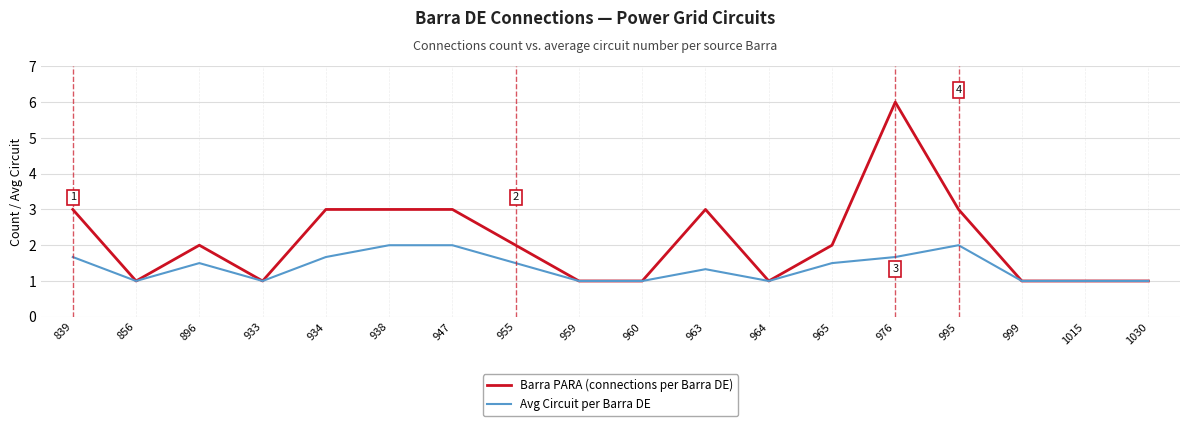

The Avg Circuit per Barra DE series shows 1.5 at 896. True or false?

True